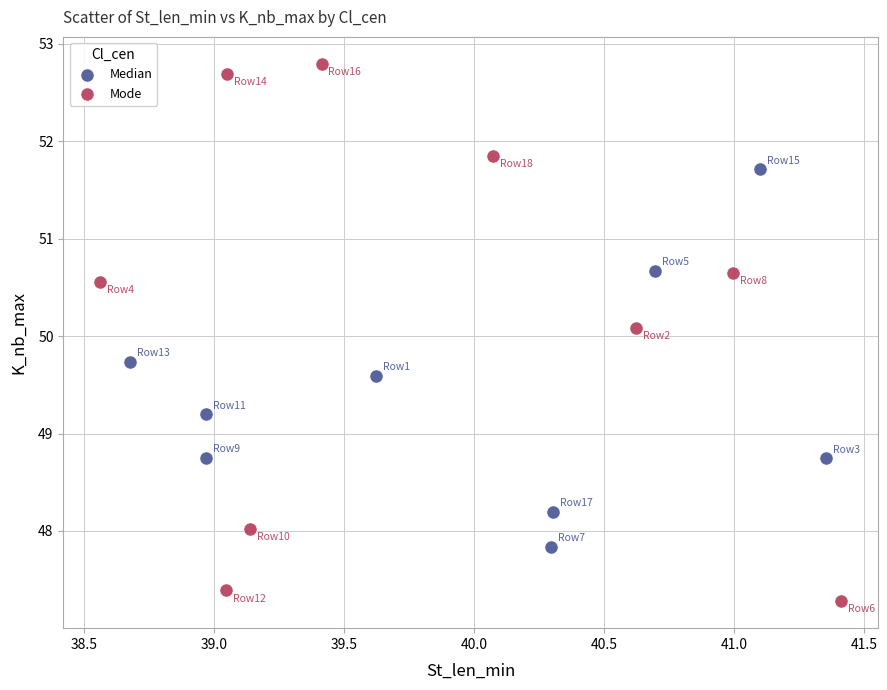

Which series reaches the minimum Y coordinate?

Mode